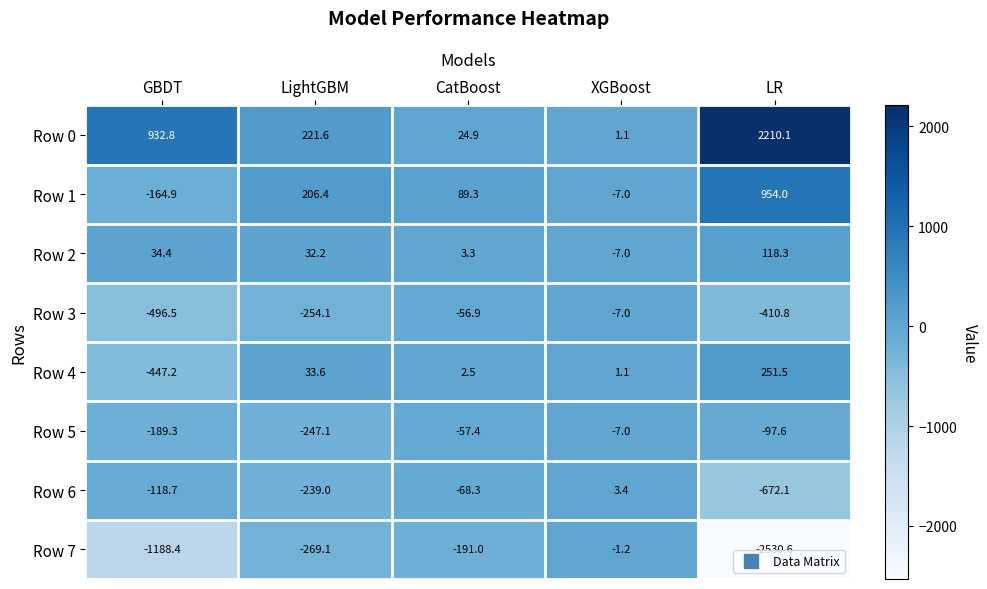

Is it true that Row 7 equals -3504.3 at LR?

False